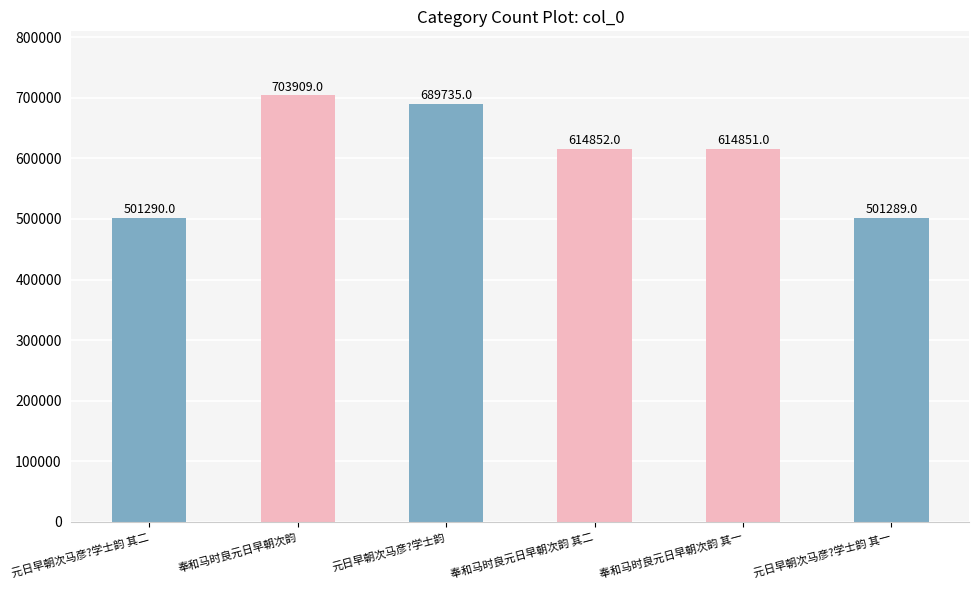

At which label is the value closest to 602599?

奉和马时良元日早朝次韵 其一